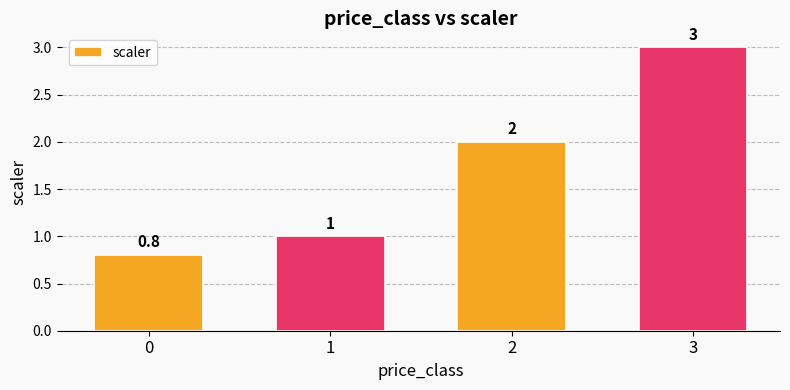

How many values are below 2?

2